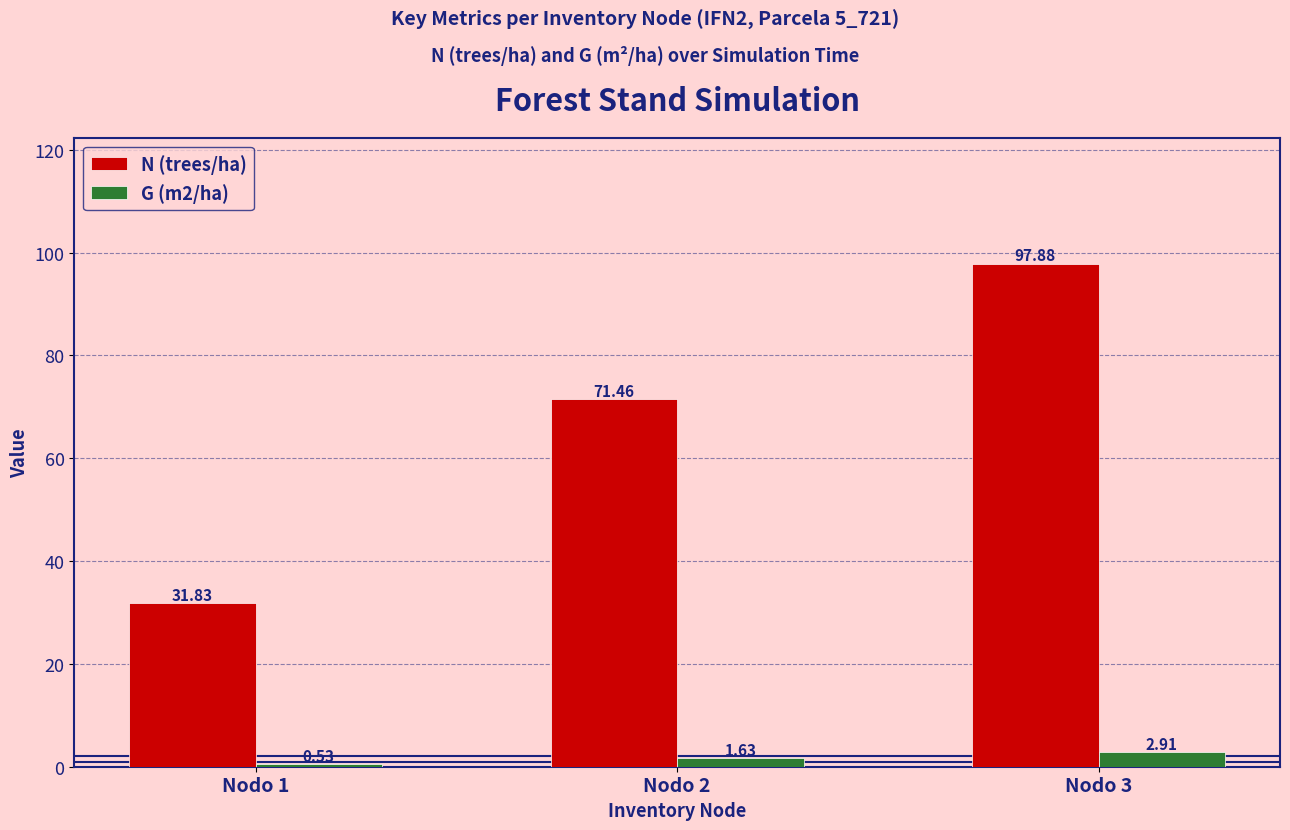

Is the value of G (m2/ha) at Nodo 1 greater than the value of N (trees/ha) at Nodo 3?

No